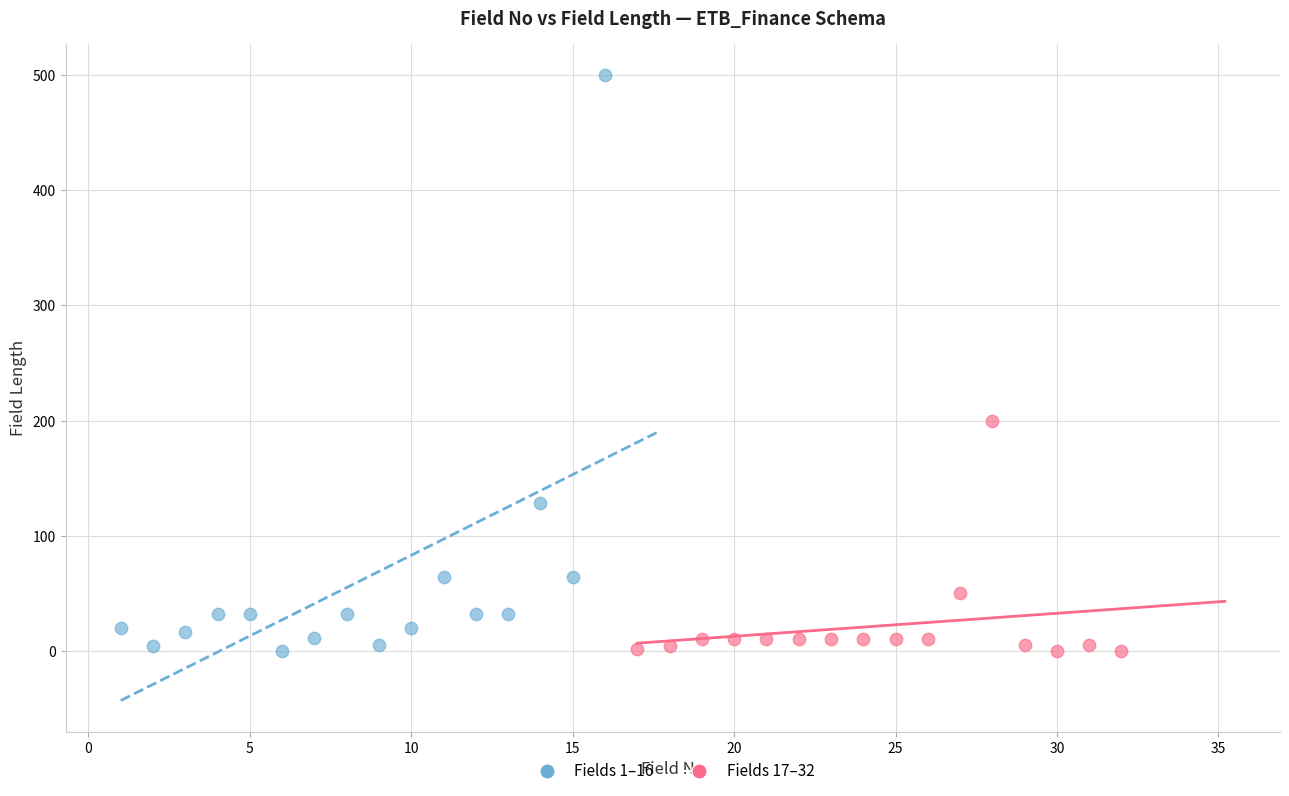

Which series has the widest spread of Y values?

Fields 1–16